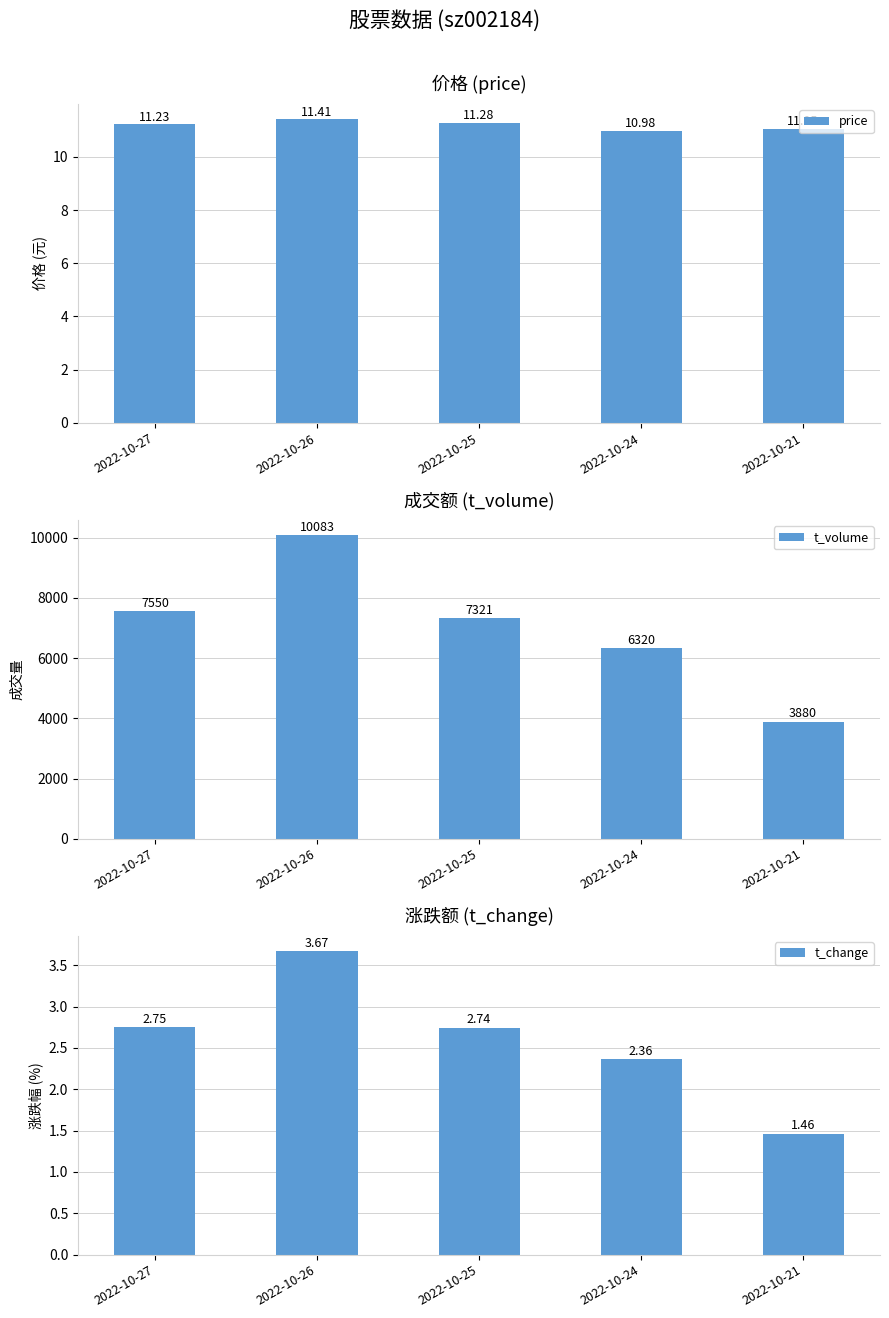

Reading right to left, transcribe all the data shown in this chart.

price: 2022-10-21=11.1	2022-10-24=11.0	2022-10-25=11.3	2022-10-26=11.4	2022-10-27=11.2
t_volume: 2022-10-21=3880.0	2022-10-24=6320.0	2022-10-25=7321.0	2022-10-26=10083.0	2022-10-27=7550.0
t_change: 2022-10-21=1.5	2022-10-24=2.4	2022-10-25=2.7	2022-10-26=3.7	2022-10-27=2.8